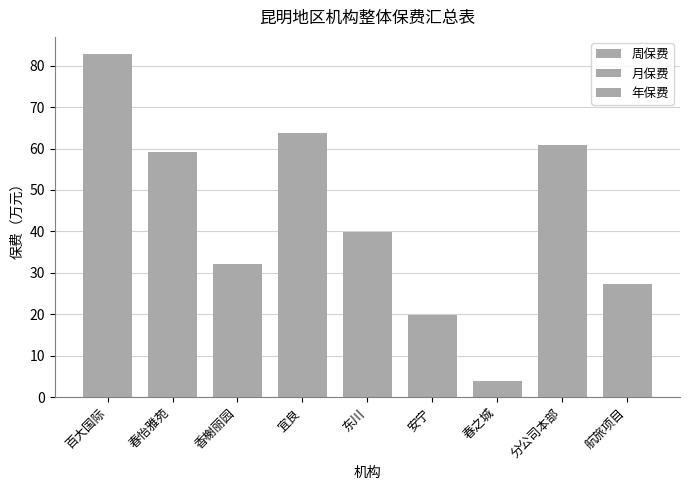

Which has a higher value, 春怡雅苑 or 分公司本部?

分公司本部